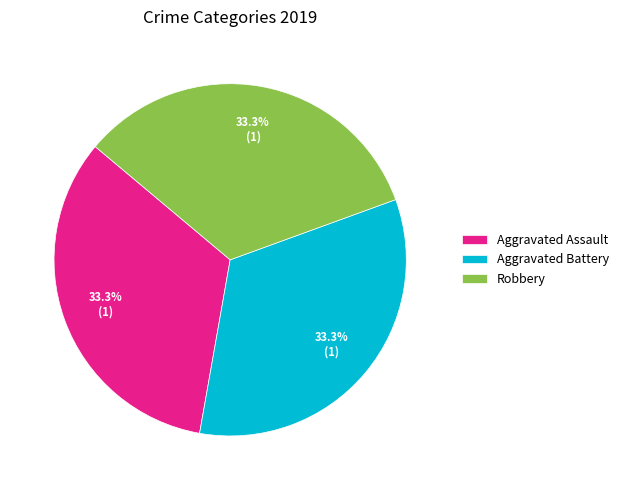

Is there any slice that represents more than half of the pie?

No